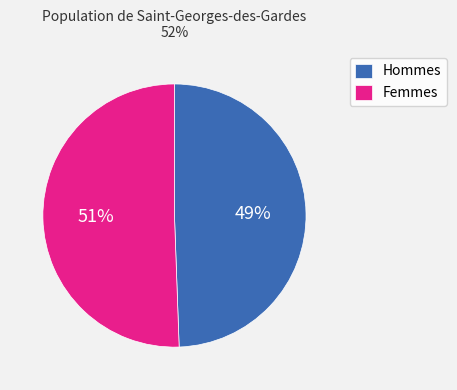

Count the number of slices in the pie.

2